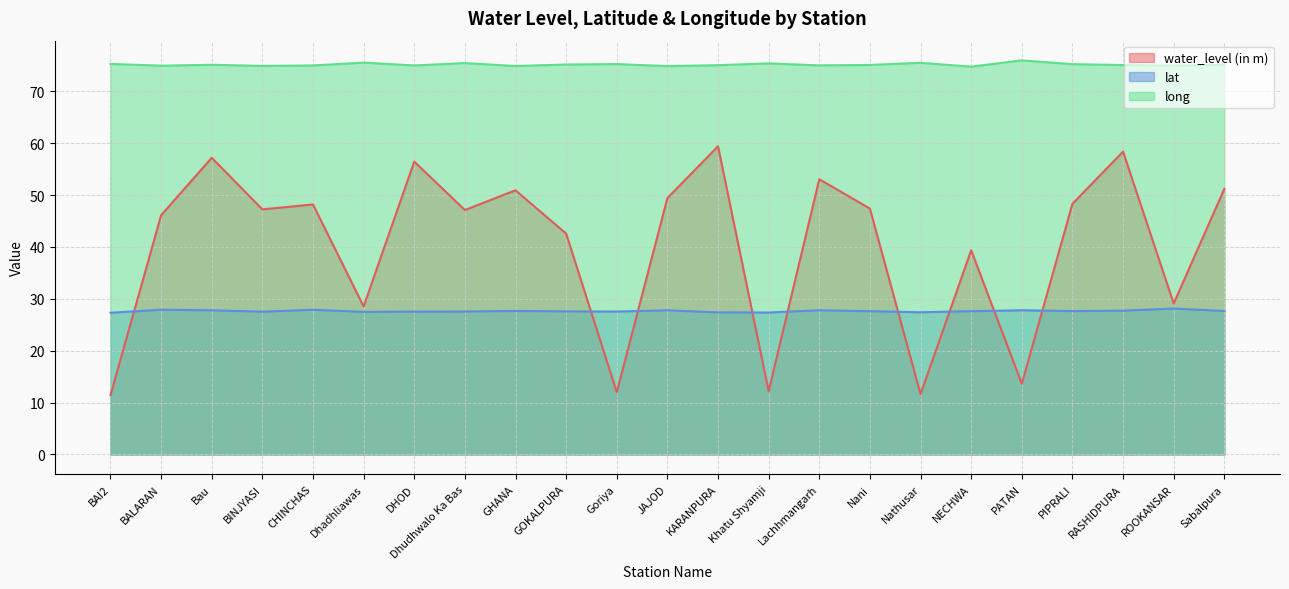

Is it true that long equals 47.4 at GOKALPURA?

False